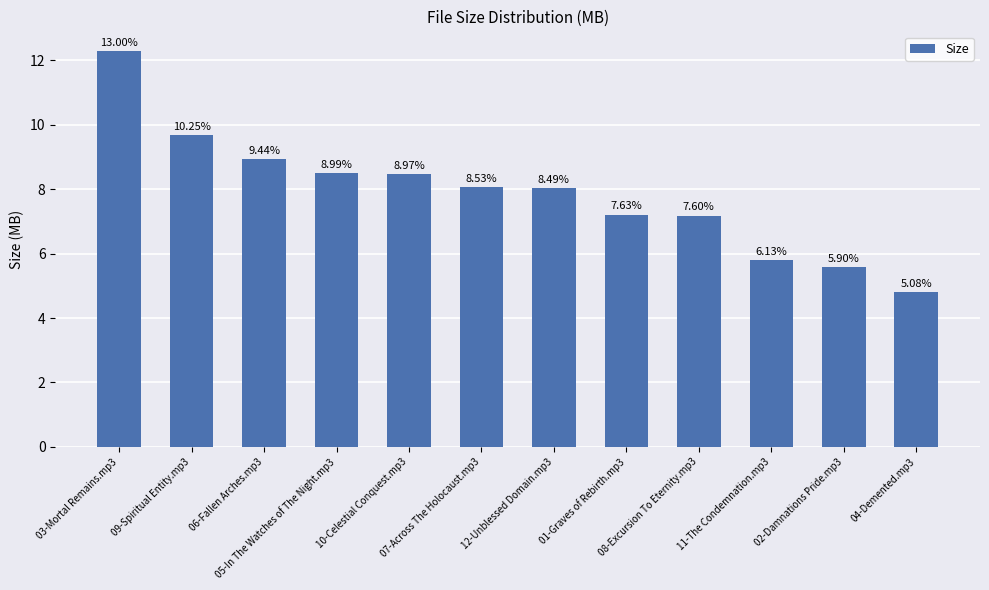

What is the value of the 6th bar from the left?

8.1